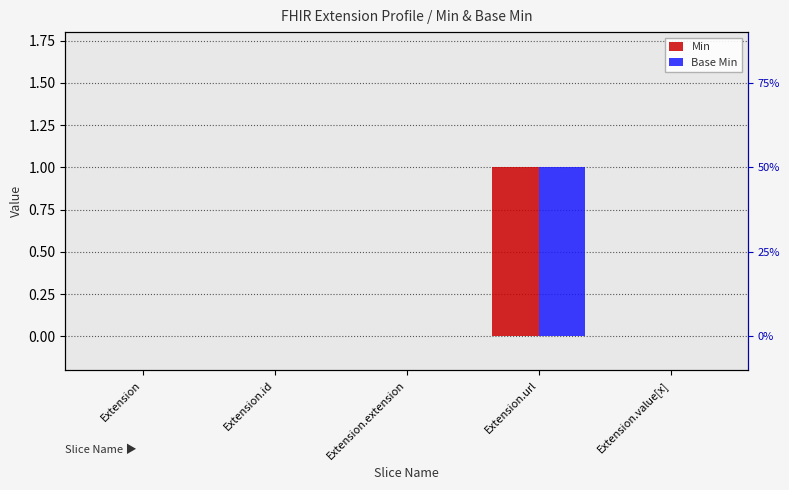

List the labels in order of Min value, smallest first.

Extension, Extension.id, Extension.extension, Extension.value[x], Extension.url